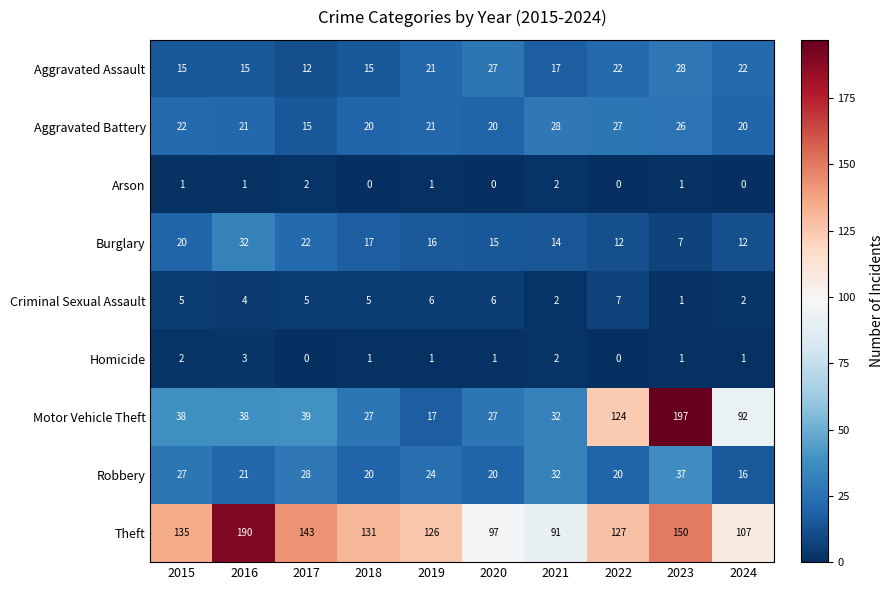

Between 2017 and 2023, which series saw the biggest shift?

Motor Vehicle Theft